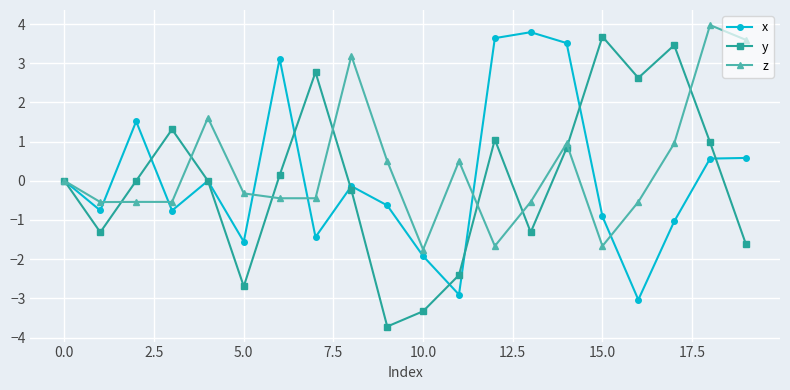

Does the chart display data point markers on the line(s)?

Yes